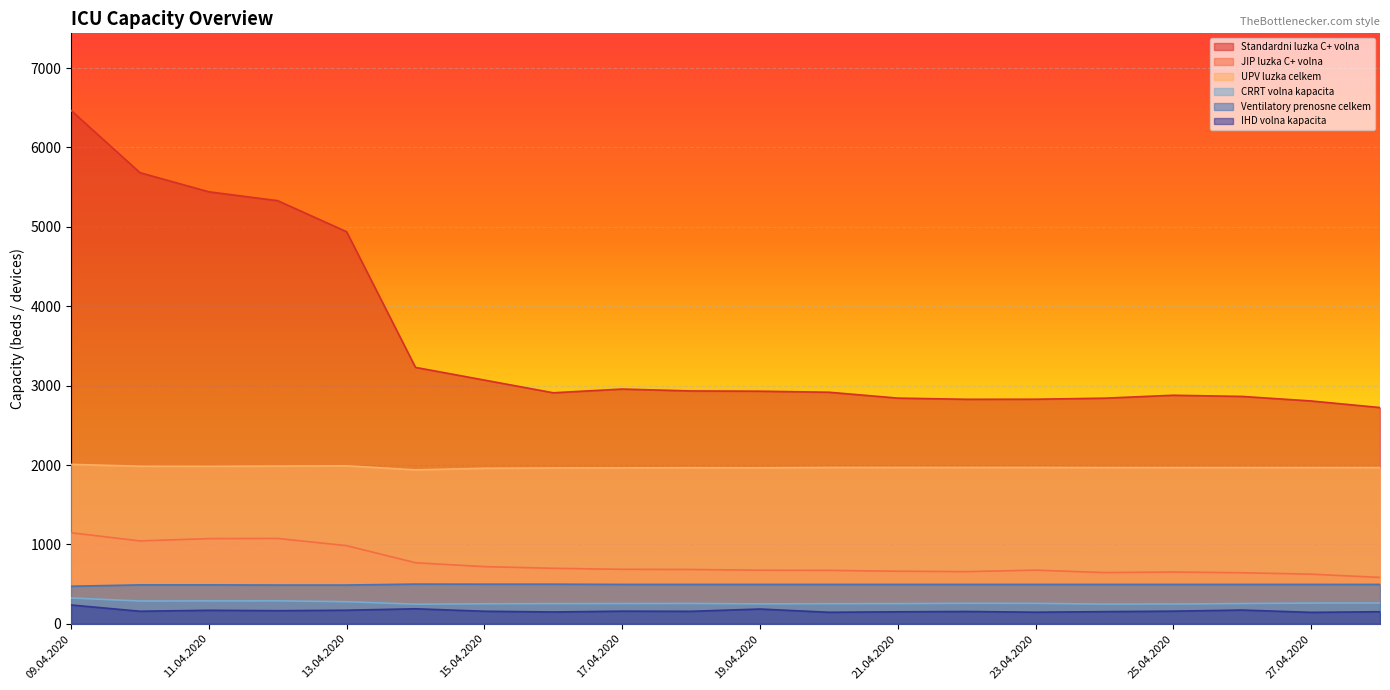

What position from the left is 11.04.2020?

3